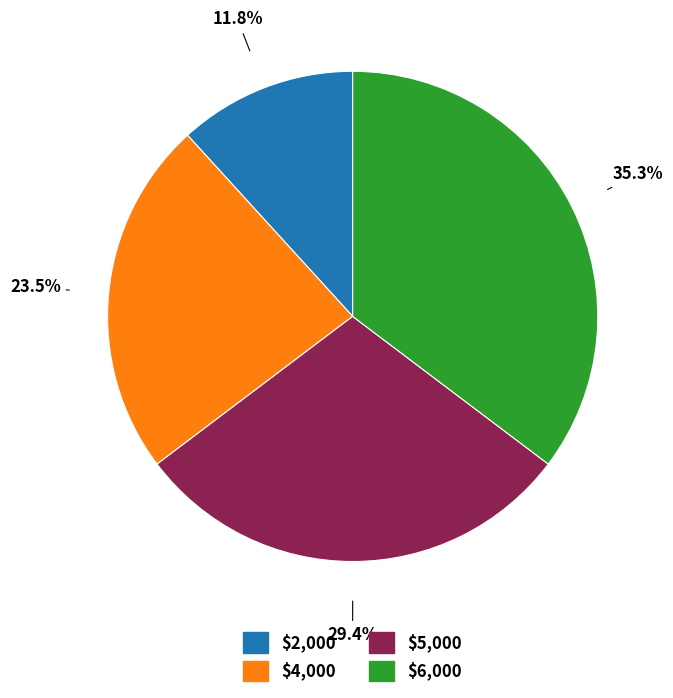

Is there any slice that represents more than half of the pie?

No